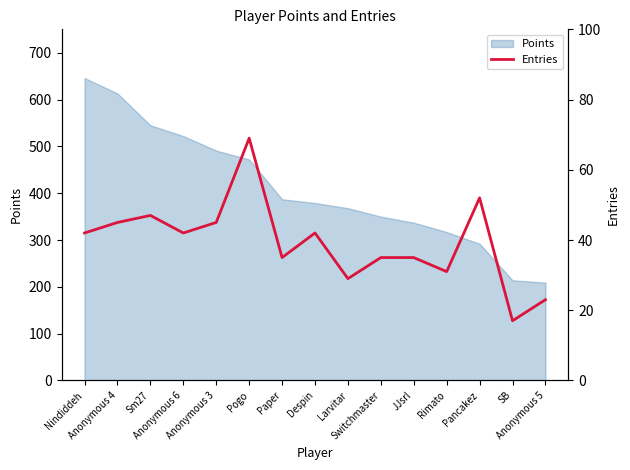

Does the chart display data point markers on the line(s)?

No